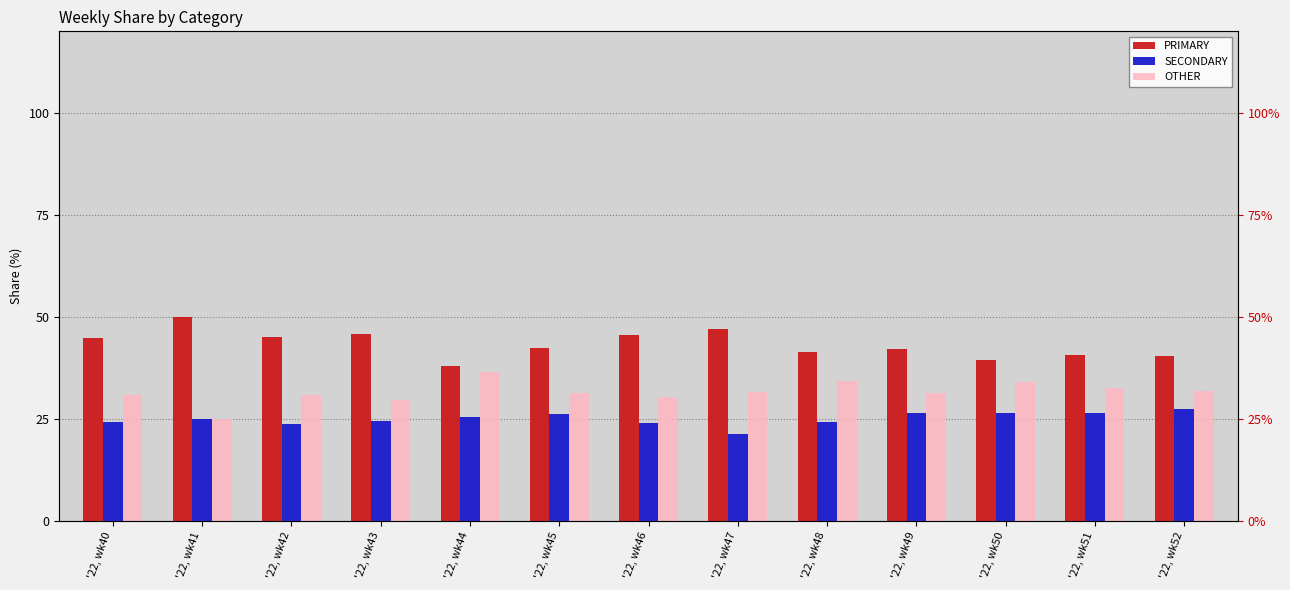

What is the difference between the maximum and minimum values in the SECONDARY series?

6.1